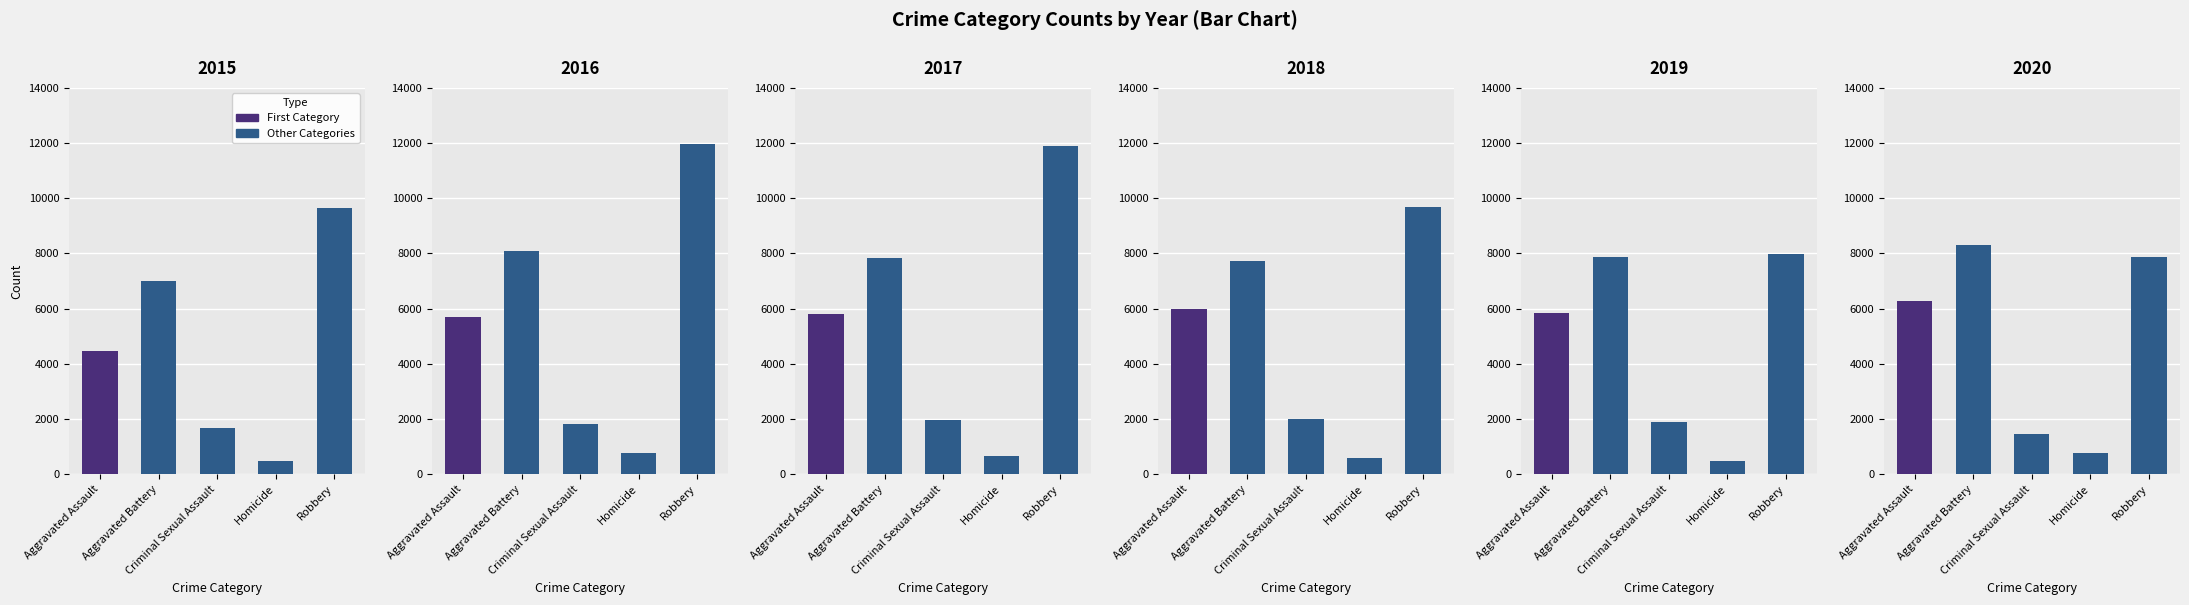

Is it true that 2019 equals 11033 at Aggravated Battery?

False